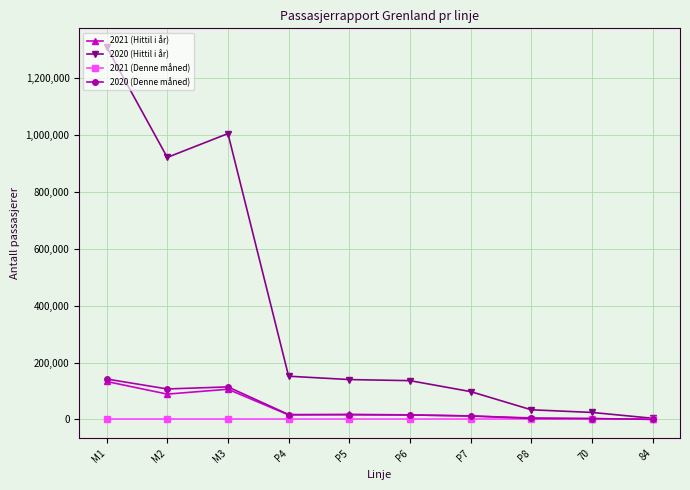

The value of 2020 (Denne måned) at M1 is 247010. True or false?

False